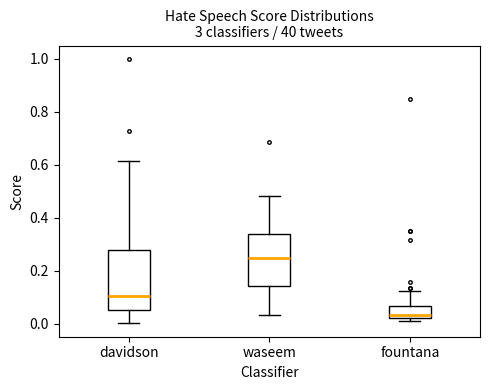

Which box has the highest median line?

waseem